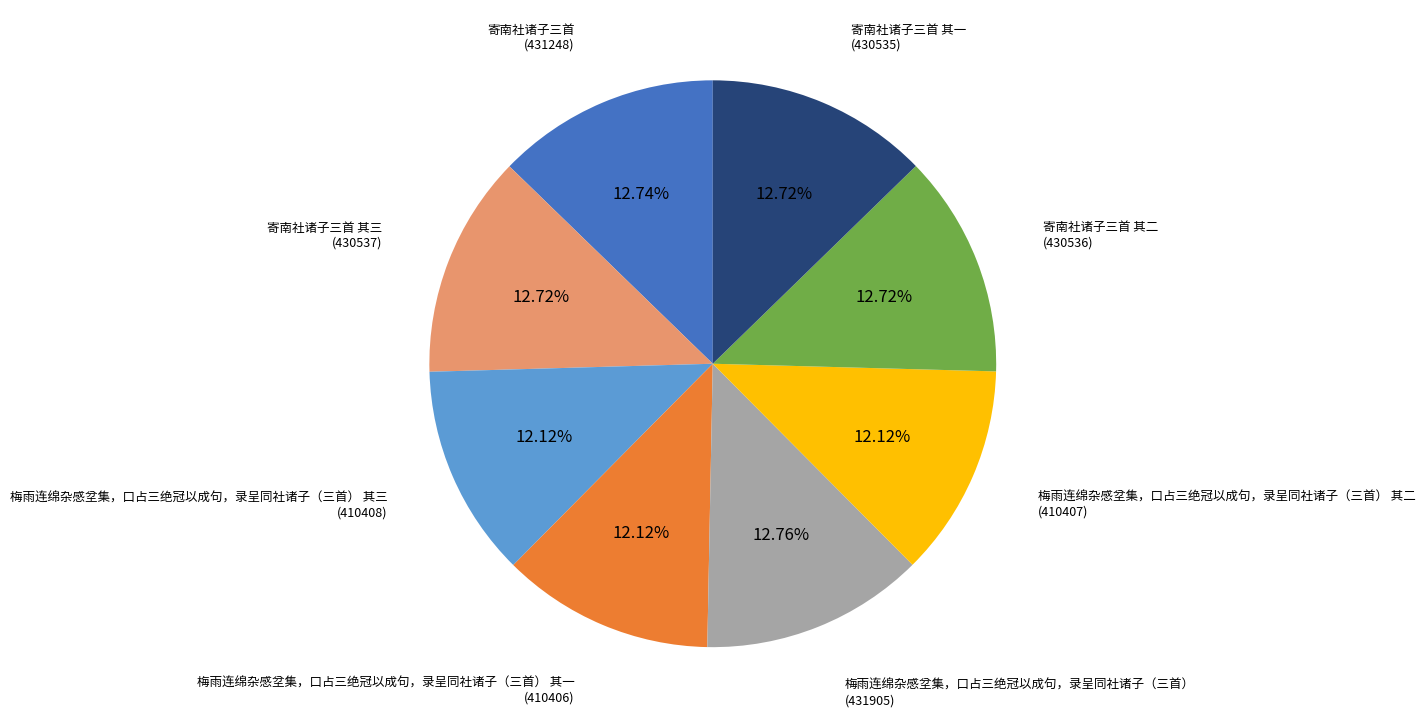

Is the sum of 寄南社诸子三首 其三 and 寄南社诸子三首 greater than half?

No